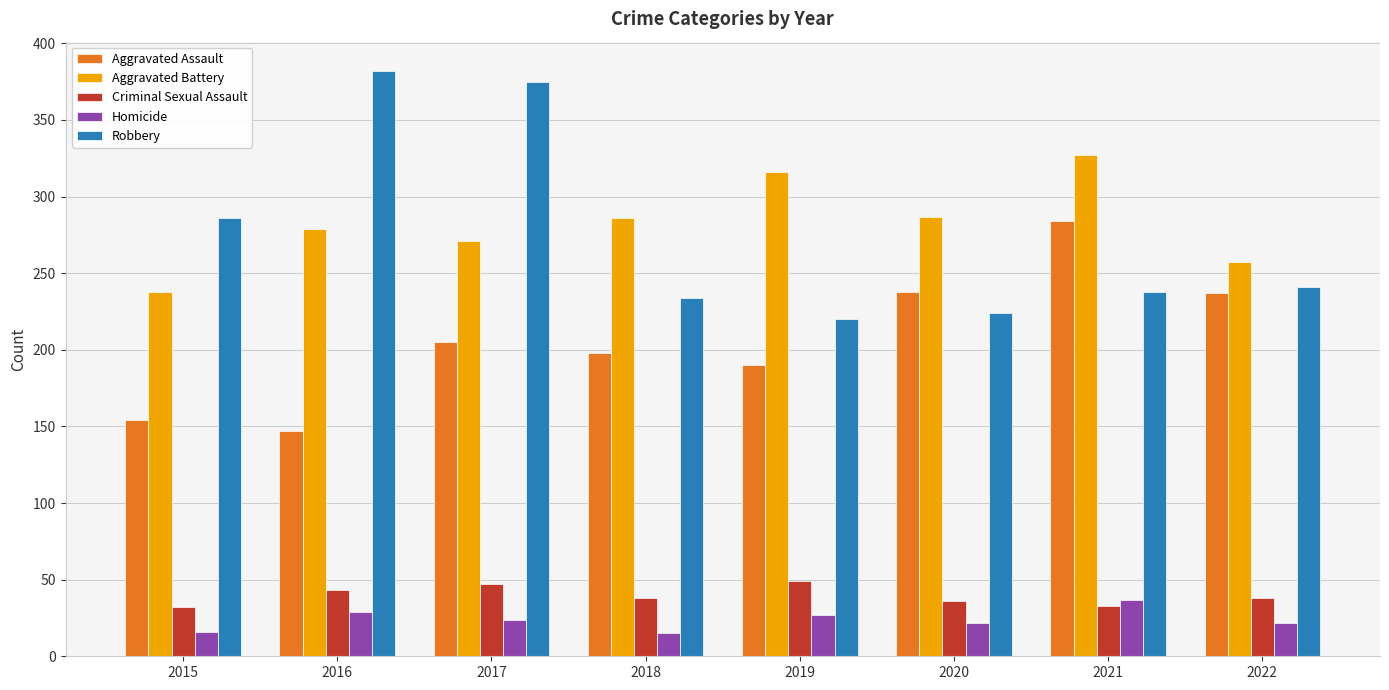

What is the value of the Homicide bar at the 7th from the left?

37